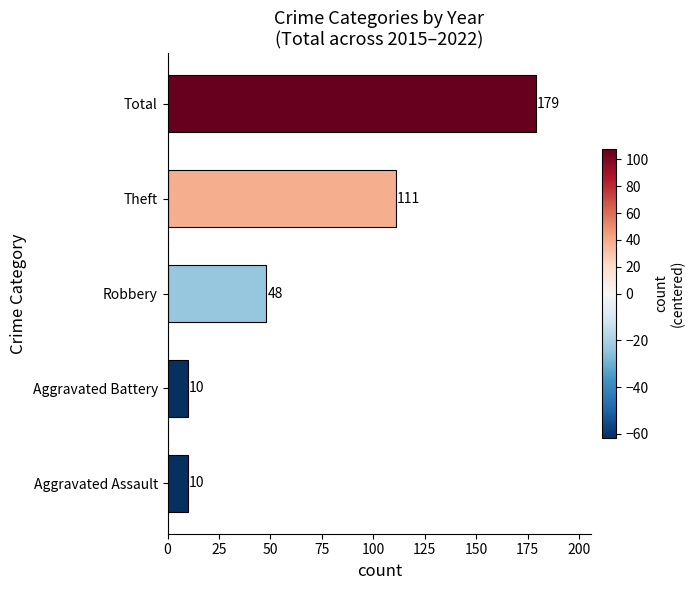

Count the values in the range 10 to 111.

4